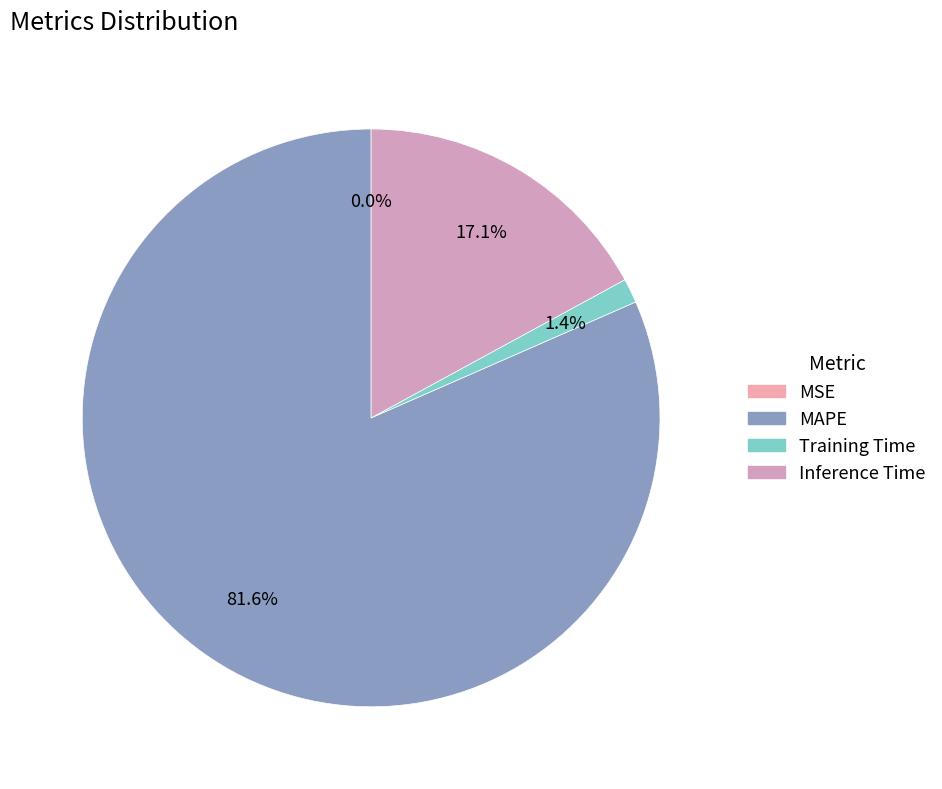

To the nearest percent, what portion does Inference Time represent?

17%